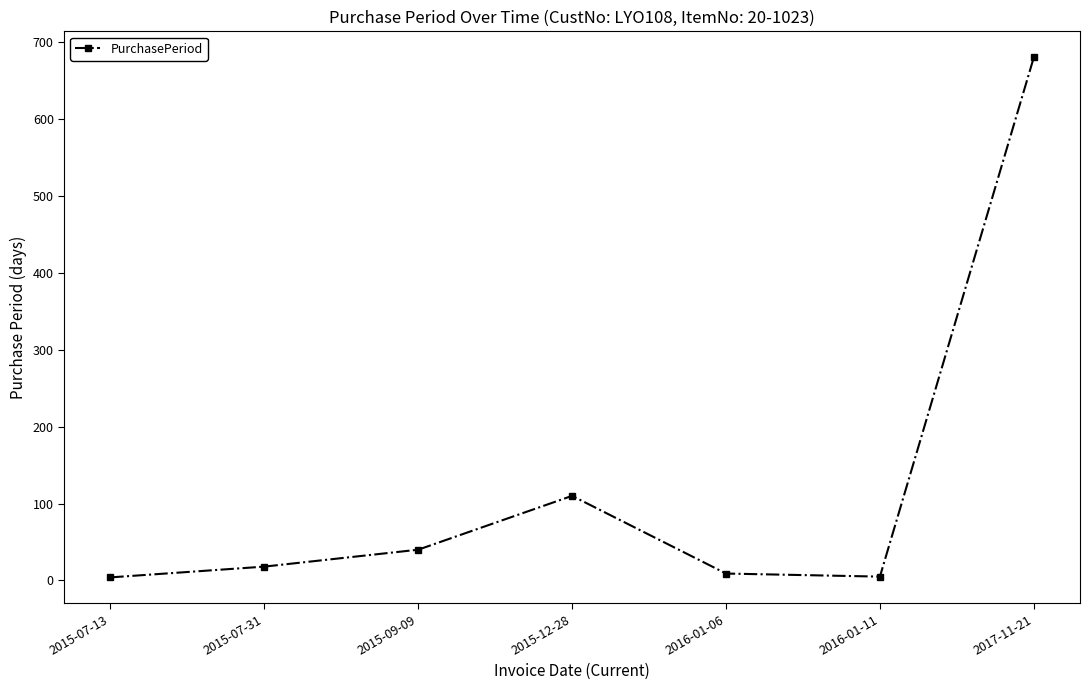

How many lines are shown in the chart?

1